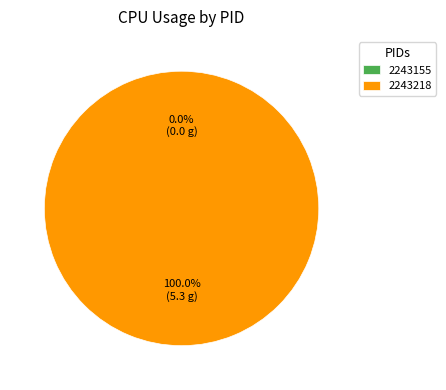

Is there a majority slice in this chart?

Yes